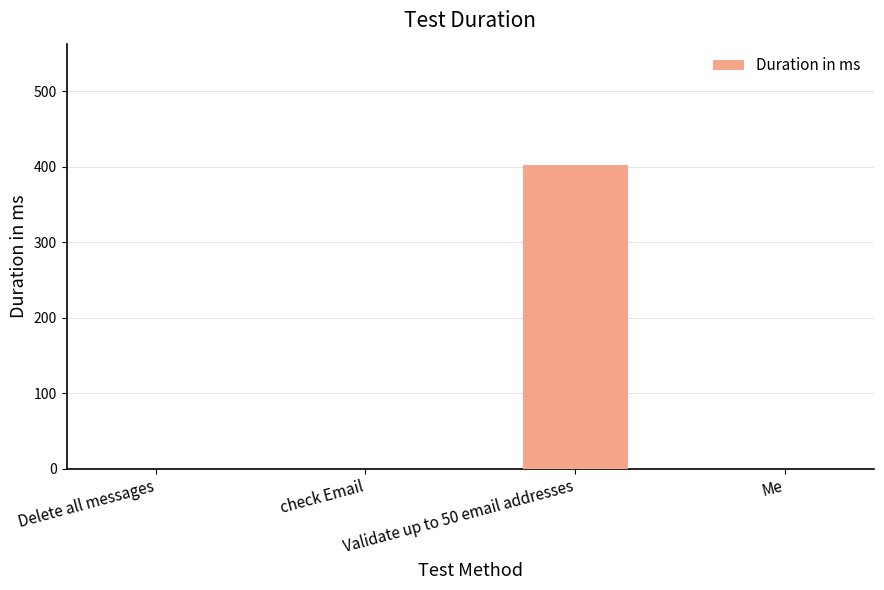

Count the number of values greater than 0.

1